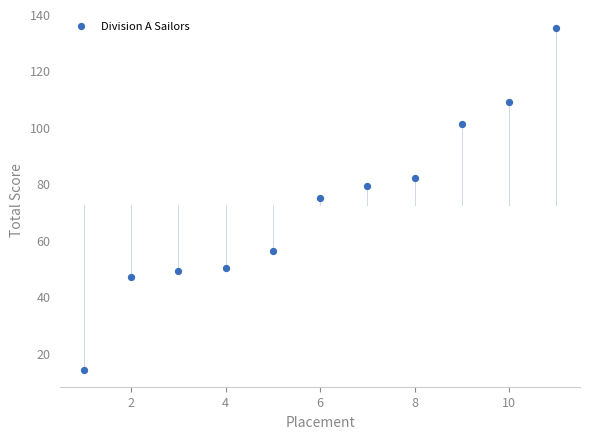

What is the average Y value?

72